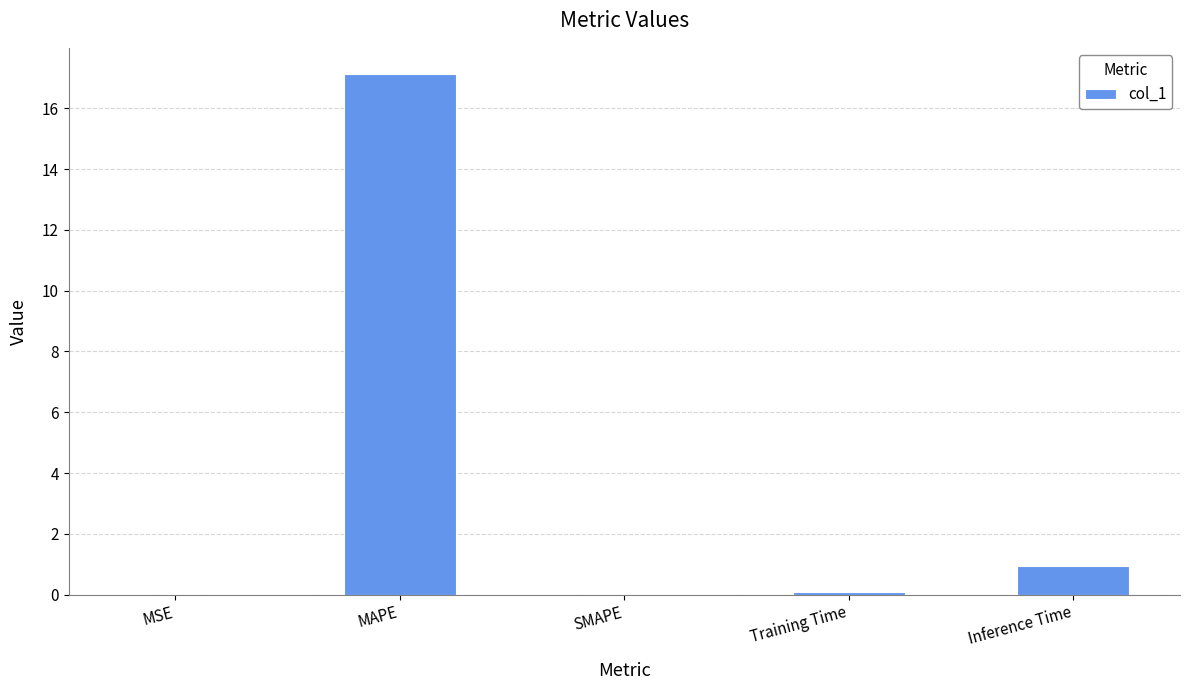

What is the sum of all values?

18.2